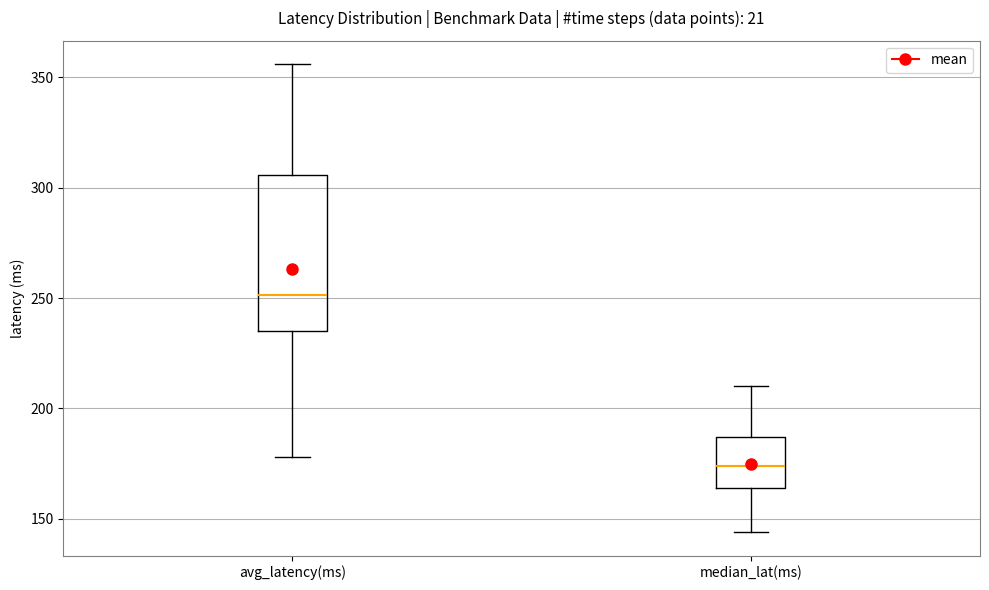

Where is the upper edge of the box for avg_latency(ms) on the y-axis? The values are not printed on the chart, so give them approximately, as read against the axis.

305